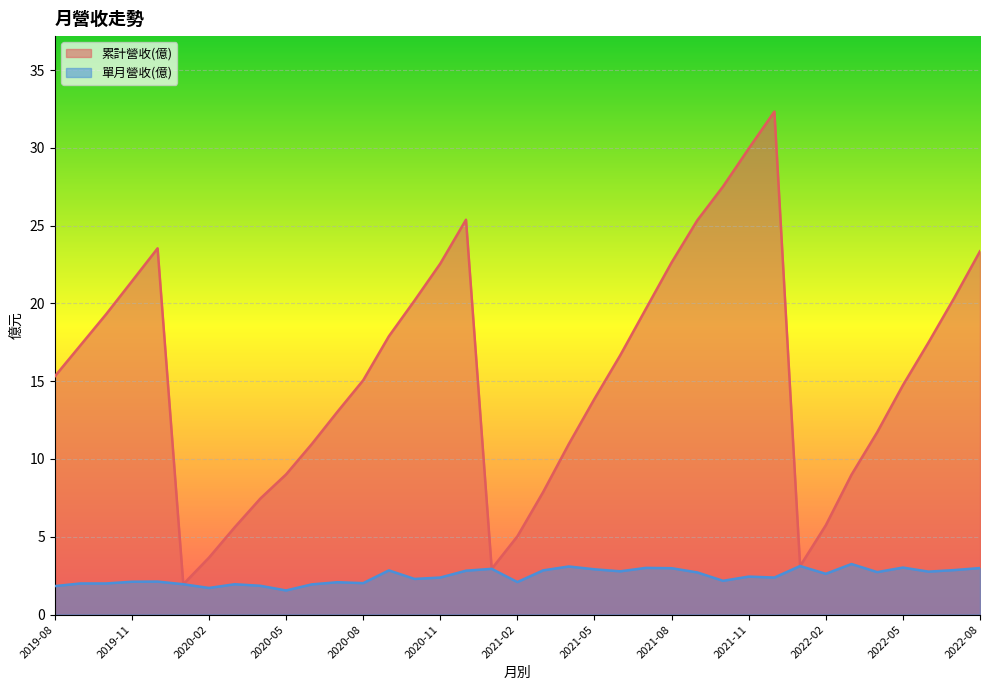

Reading left to right, extract all data points from this chart.

累計營收(億): 2022-08=23.4	2022-07=20.4	2022-06=17.5	2022-05=14.7	2022-04=11.7	2022-03=9.0	2022-02=5.7	2022-01=3.1	2021-12=32.3	2021-11=29.9	2021-10=27.5	2021-09=25.3	2021-08=22.6	2021-07=19.6	2021-06=16.7	2021-05=13.9	2021-04=11.0	2021-03=7.9	2021-02=5.0	2021-01=2.9	2020-12=25.4	2020-11=22.6	2020-10=20.2	2020-09=17.9	2020-08=15.1	2020-07=13.0	2020-06=11.0	2020-05=9.0	2020-04=7.5	2020-03=5.6	2020-02=3.7	2020-01=1.9	2019-12=23.5	2019-11=21.4	2019-10=19.3	2019-09=17.3	2019-08=15.3
單月營收(億): 2022-08=3.0	2022-07=2.9	2022-06=2.8	2022-05=3.0	2022-04=2.7	2022-03=3.2	2022-02=2.6	2022-01=3.1	2021-12=2.4	2021-11=2.4	2021-10=2.2	2021-09=2.7	2021-08=3.0	2021-07=3.0	2021-06=2.8	2021-05=2.9	2021-04=3.1	2021-03=2.8	2021-02=2.1	2021-01=2.9	2020-12=2.8	2020-11=2.4	2020-10=2.3	2020-09=2.8	2020-08=2.0	2020-07=2.1	2020-06=1.9	2020-05=1.6	2020-04=1.9	2020-03=1.9	2020-02=1.7	2020-01=1.9	2019-12=2.1	2019-11=2.1	2019-10=2.0	2019-09=2.0	2019-08=1.8